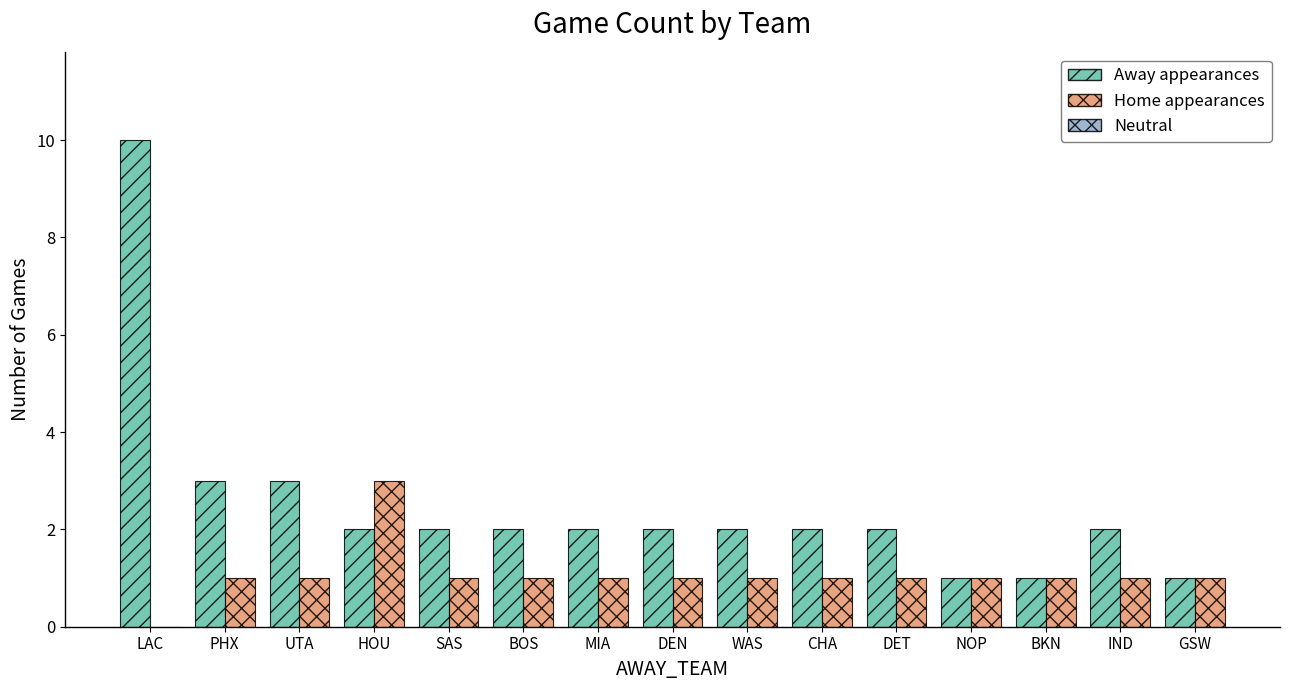

What is the sum of all Away appearances values?

37